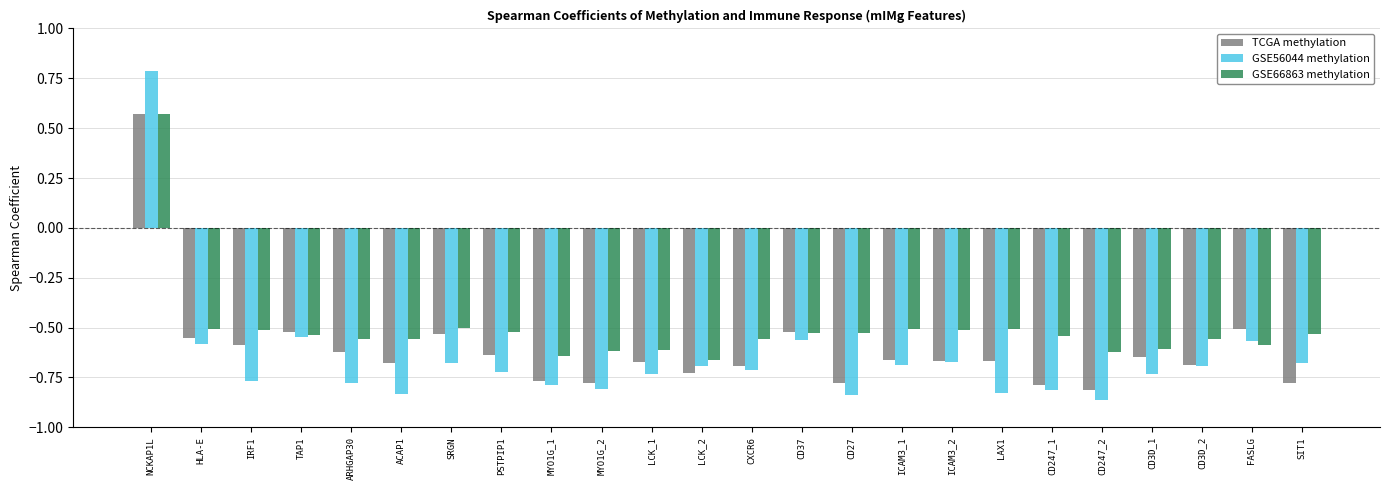

At which category is the sum across all series the highest?

NCKAP1L